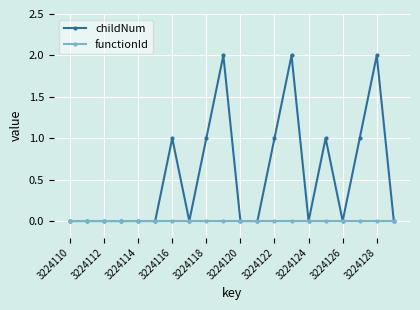

Which series has the largest range (max minus min)?

childNum